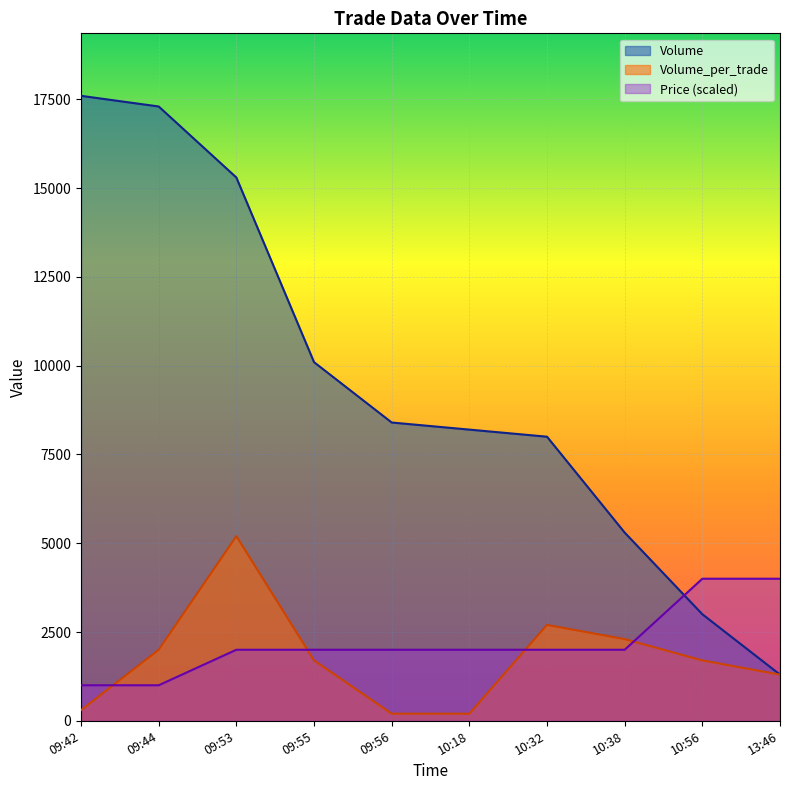

Is the value of Volume at 10:32 greater than the value of Volume_per_trade at 09:44?

Yes